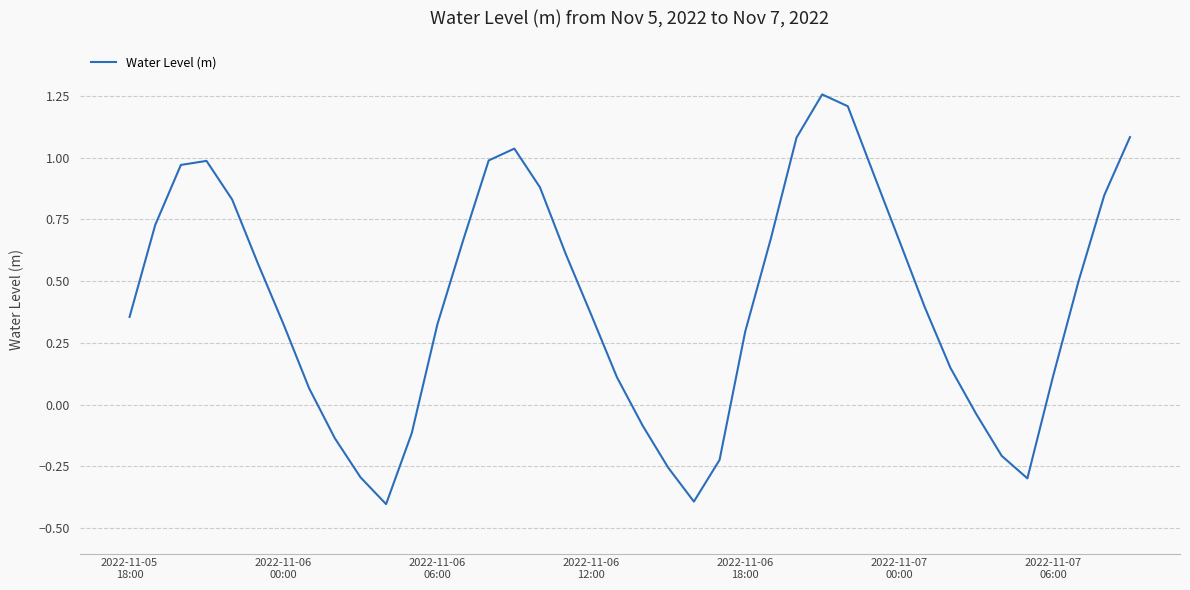

How many negative values are there?

11